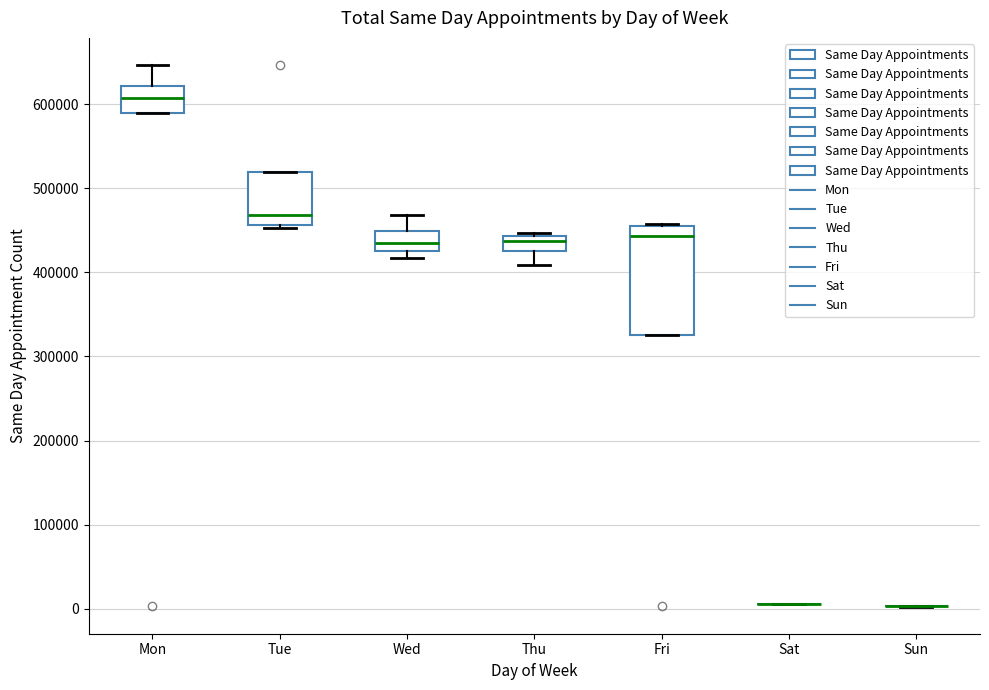

Reading left to right, transcribe this box plot: for each box, give where its median line is, the range the box spans, and where its two whiskers end, as read against the y-axis. The values are not printed on the chart, so give them approximately, as read against the axis.

Mon: median 610000, box 590000 to 620000, whiskers 590000 to 650000
Tue: median 470000, box 460000 to 520000, whiskers 450000 to 520000
Wed: median 440000, box 430000 to 450000, whiskers 420000 to 470000
Thu: median 440000 (inside the box), box 430000 to 440000, whiskers 410000 to 450000
Fri: median 440000, box 330000 to 460000, whiskers 330000 to 460000
Sat: box collapsed to a line at 10000, whiskers 10000 to 10000
Sun: box collapsed to a line at 0, whiskers 0 to 0